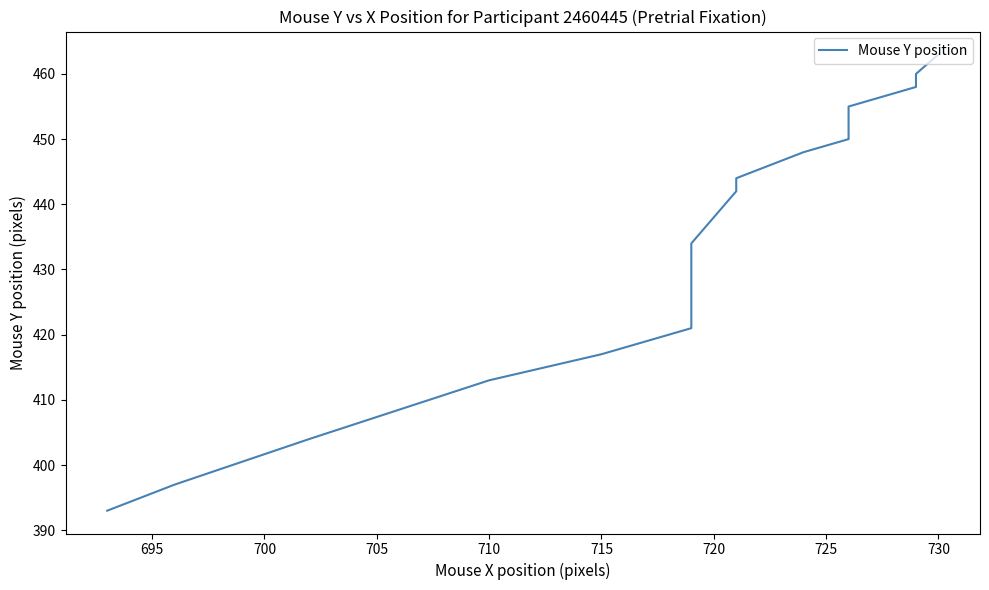

Count the number of data series in this chart.

1